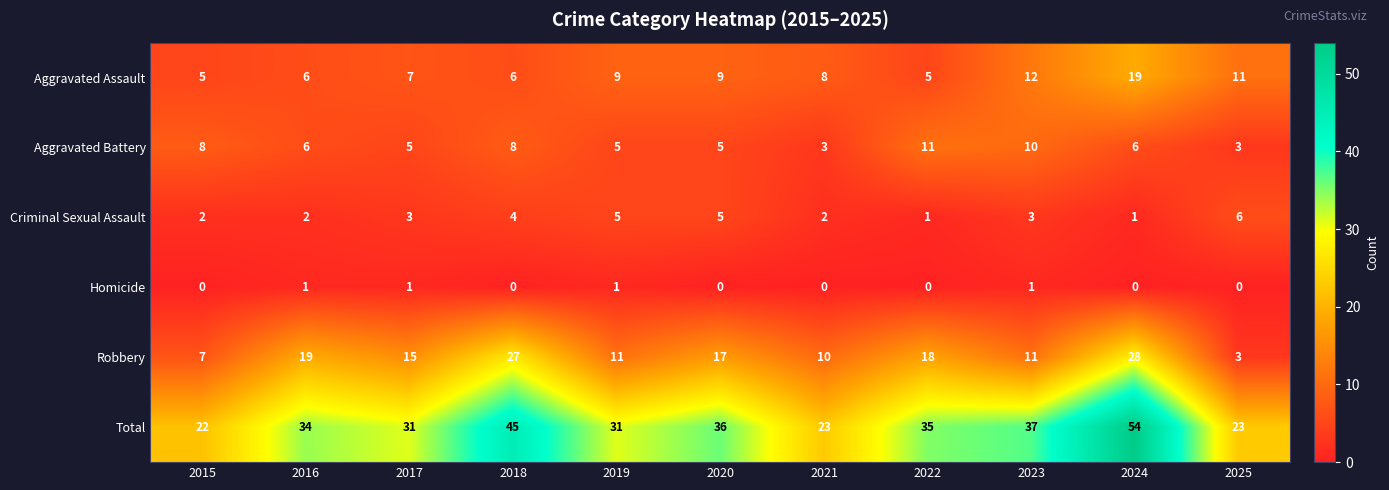

Which category has the lowest value in the Total series?

2015